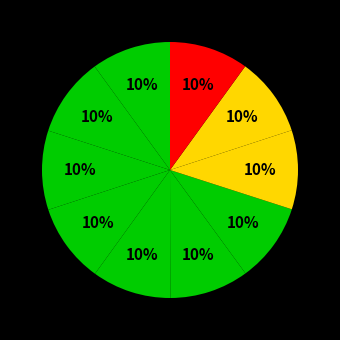

How many slices are in this pie chart?

10